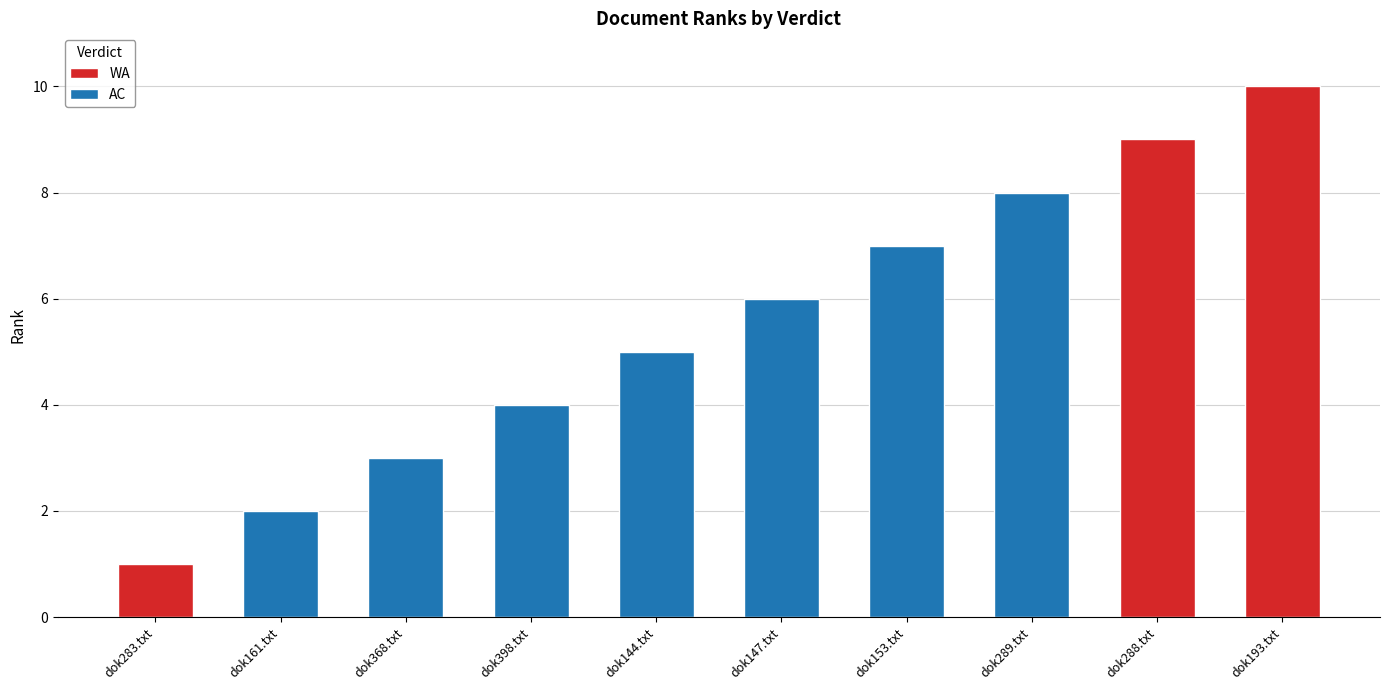

What is the greatest value displayed?

10